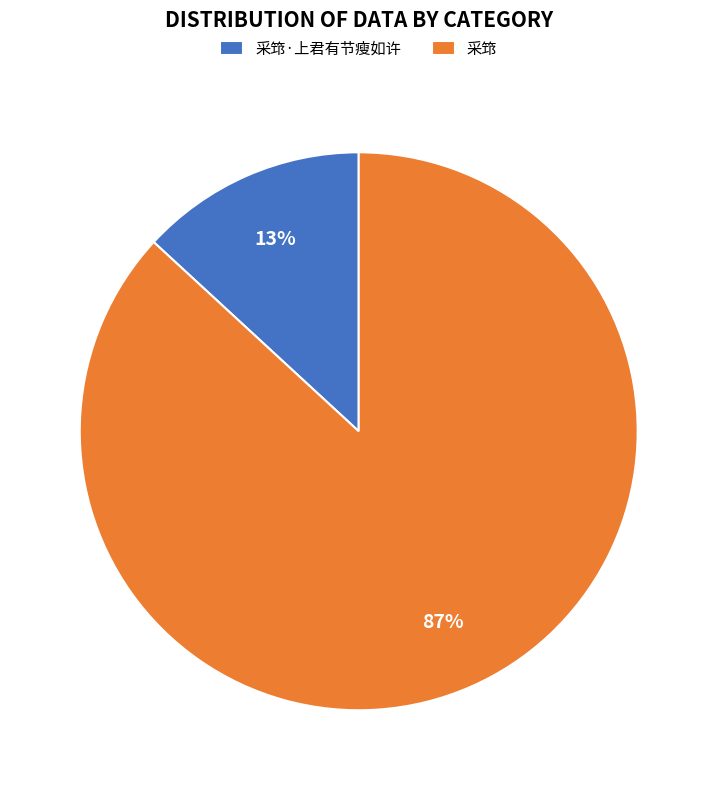

What is the smallest slice in the pie chart?

采筇·上君有节瘦如许